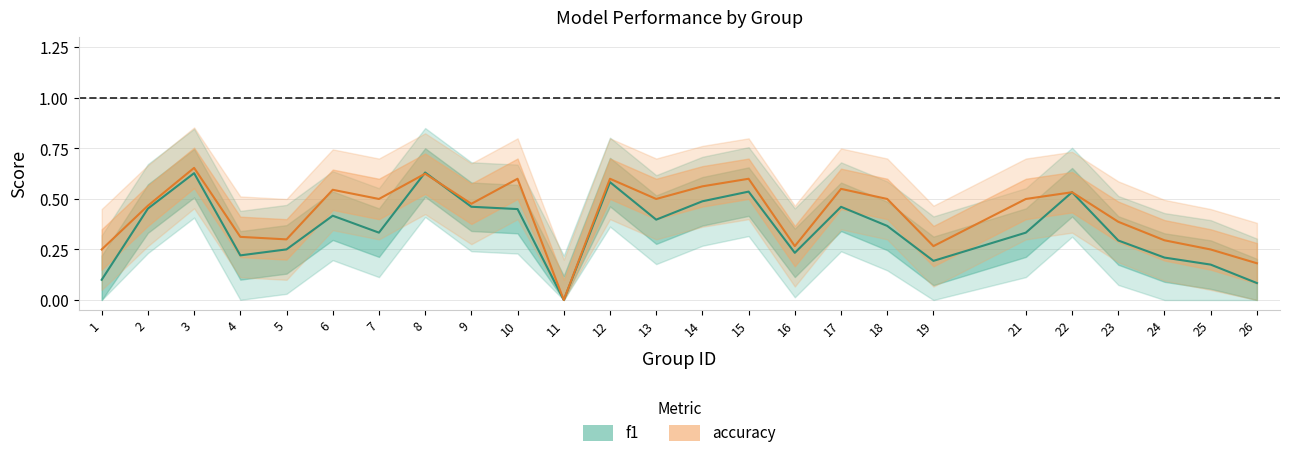

How many data points in f1 are above 0?

24